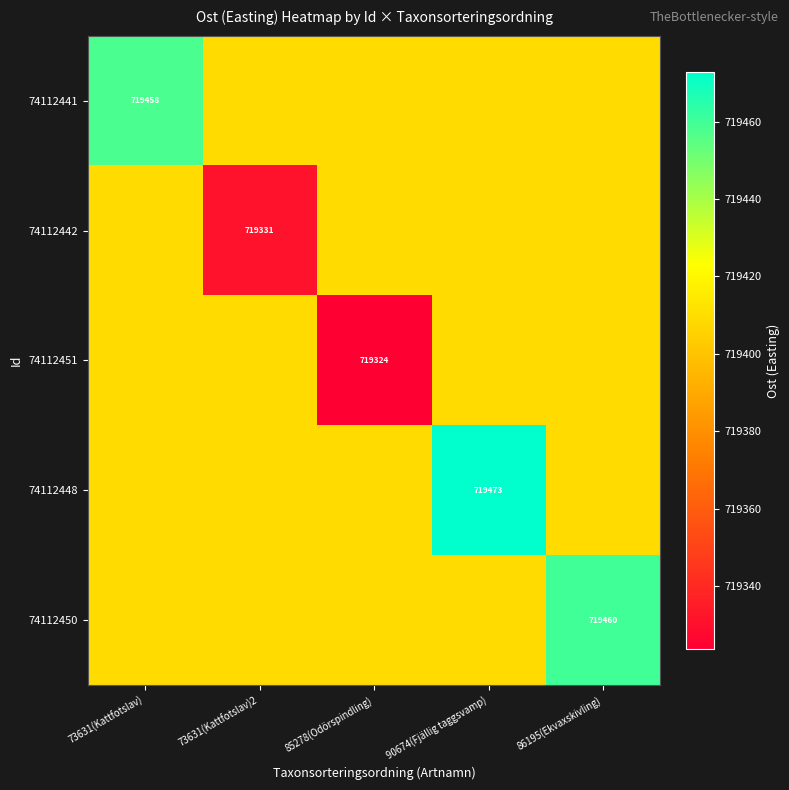

Which series changed the most between 90674(Fjällig taggsvamp) and 86195(Ekvaxskivling)?

74112448